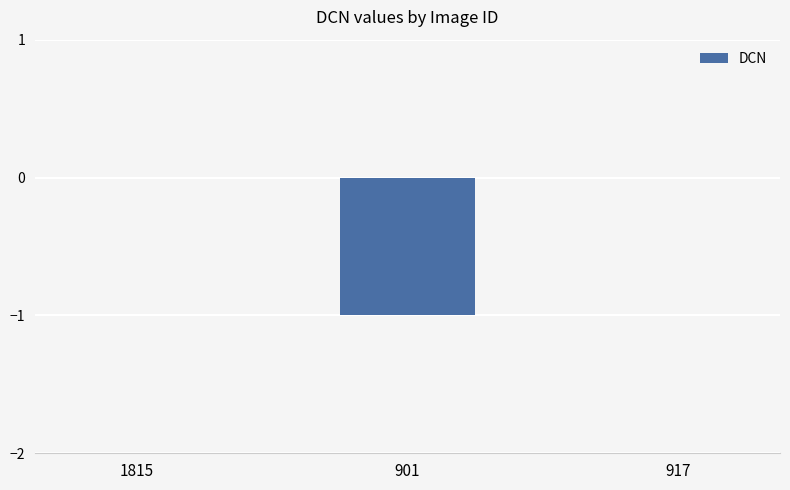

Between 901 and 917, which is larger?

917